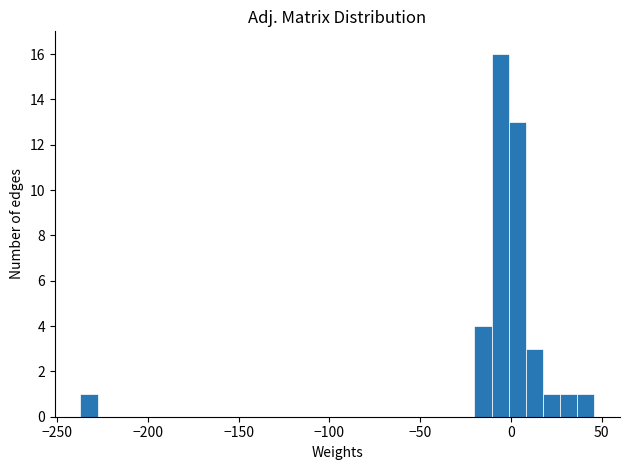

Read against the x-axis, roughly where is the centre of the tallest bar?

-5